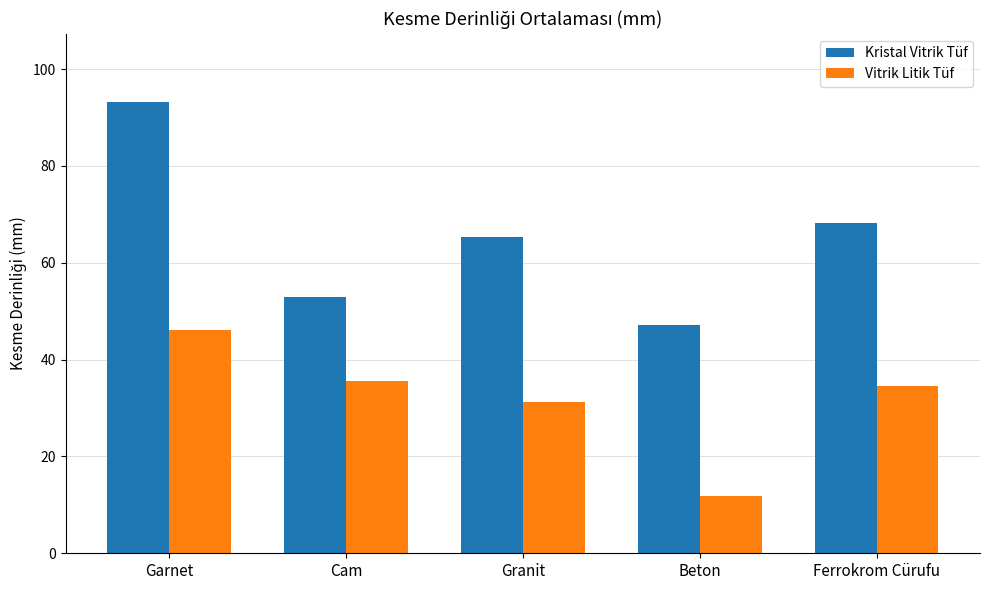

What are all the series names shown in the legend?

Kristal Vitrik Tüf, Vitrik Litik Tüf